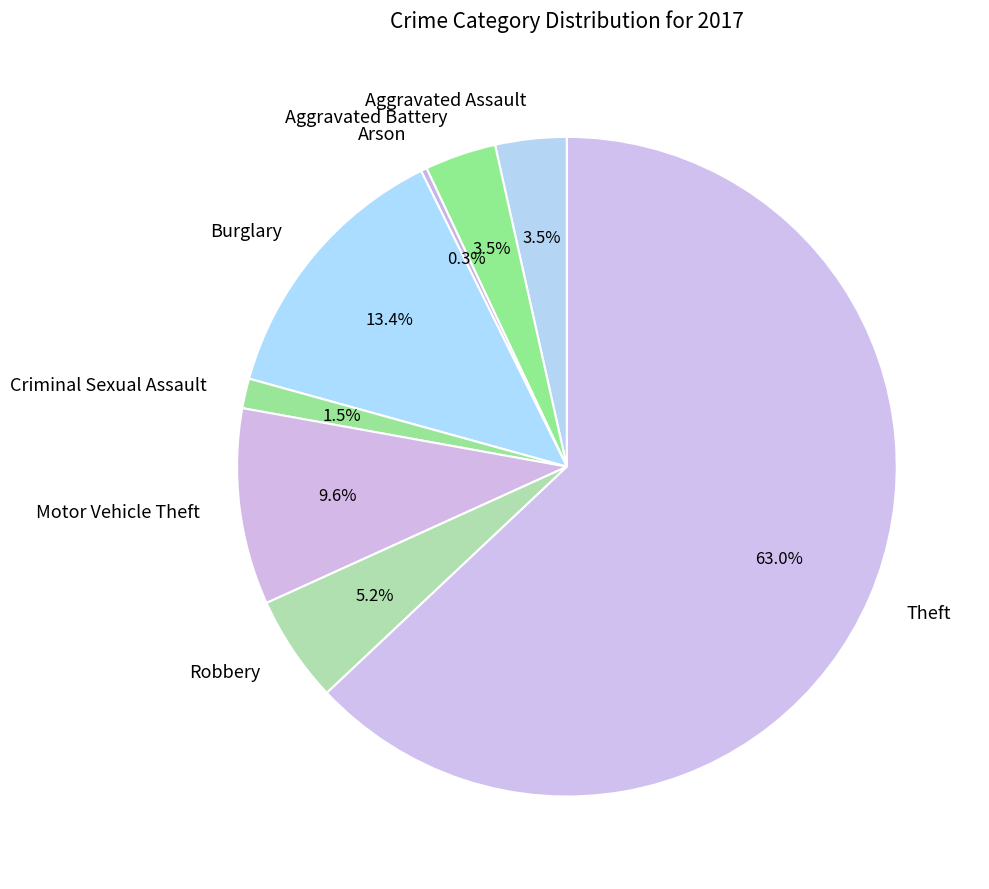

True or false: Aggravated Battery accounts for 12% of the total.

False